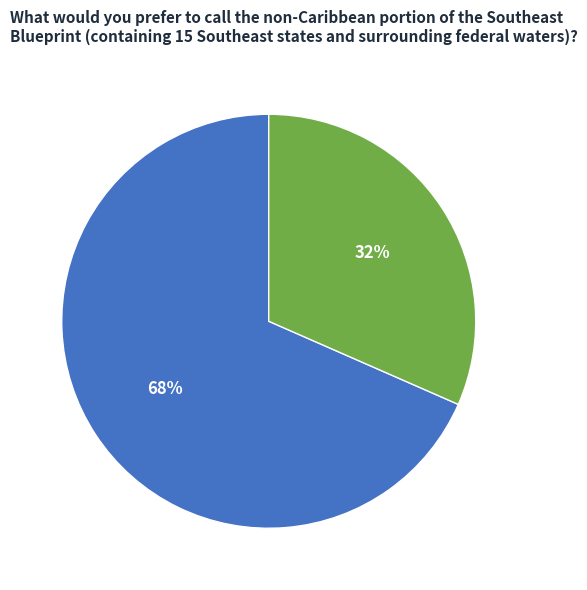

The ztfg slice represents 22% of the pie. True or false?

False